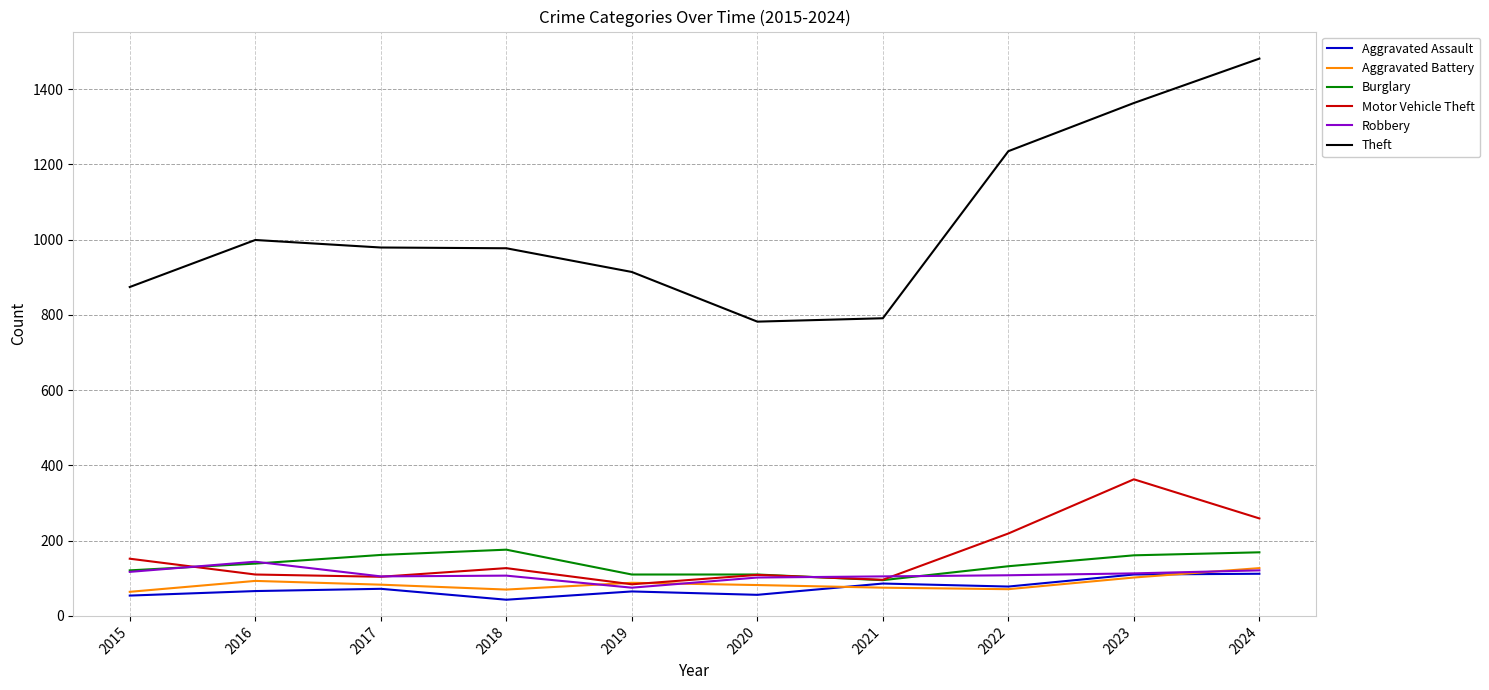

The value of Burglary at 2022 is 223. True or false?

False